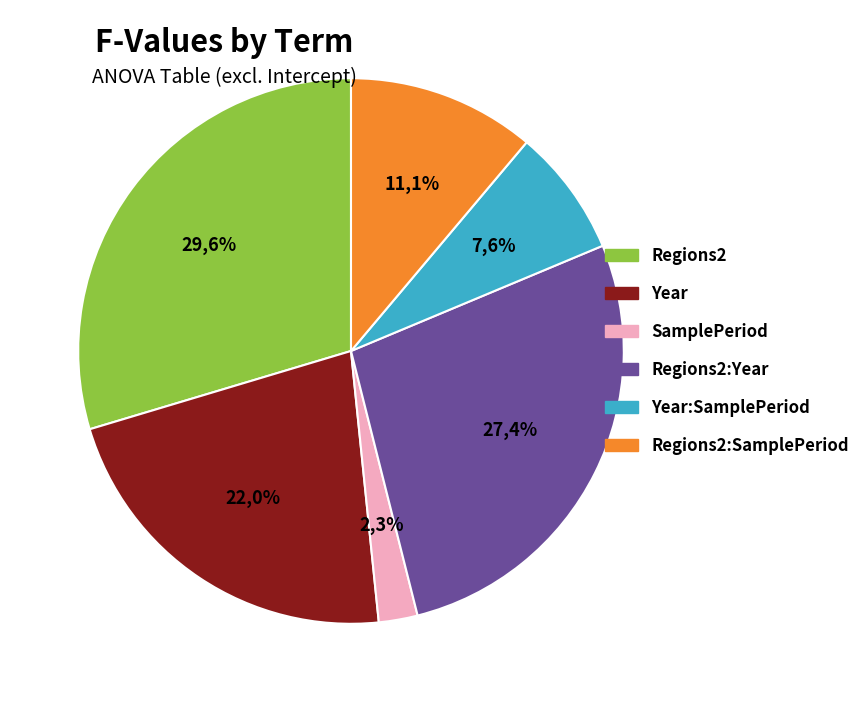

The Regions2:SamplePeriod slice represents 11% of the pie. True or false?

True